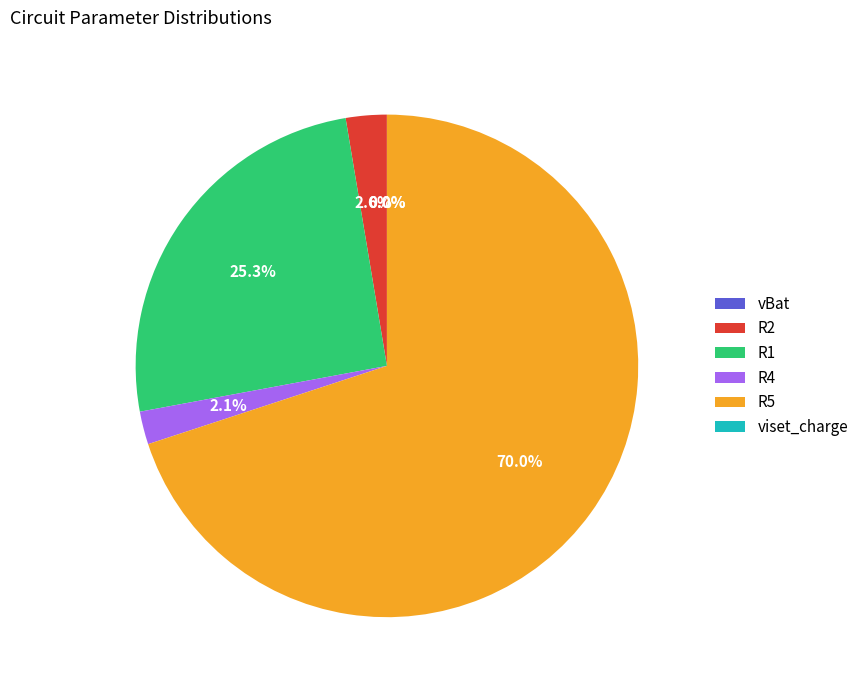

Combined, do R4 and R1 account for over 50%?

No